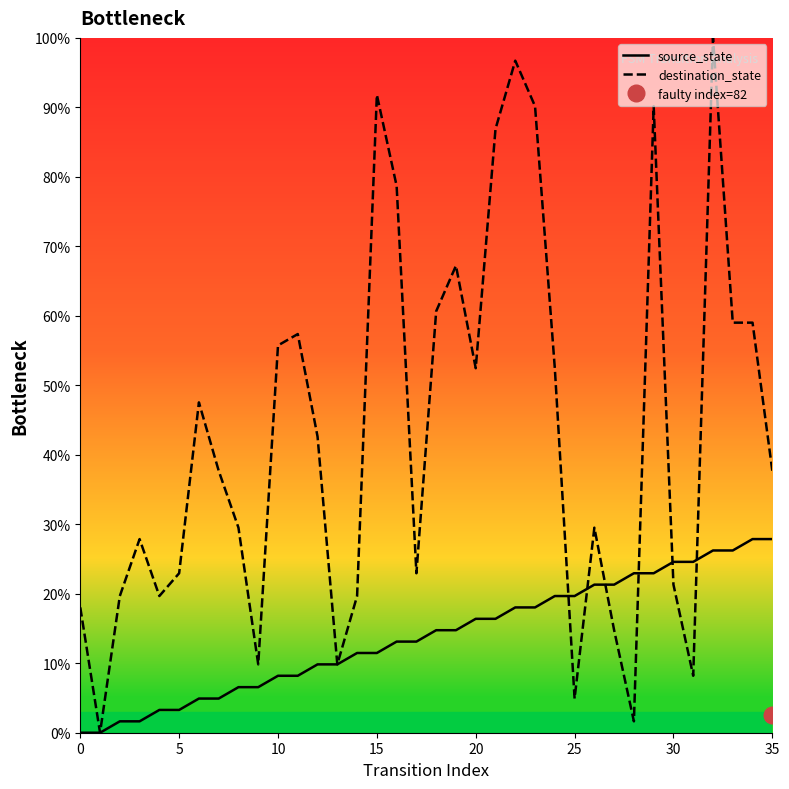

At which label does source_state first exceed 14?

18